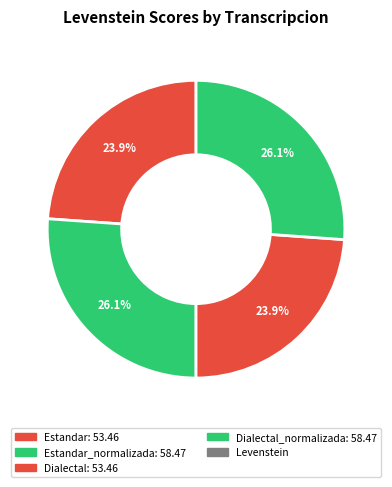

How many segments does this pie chart have?

4